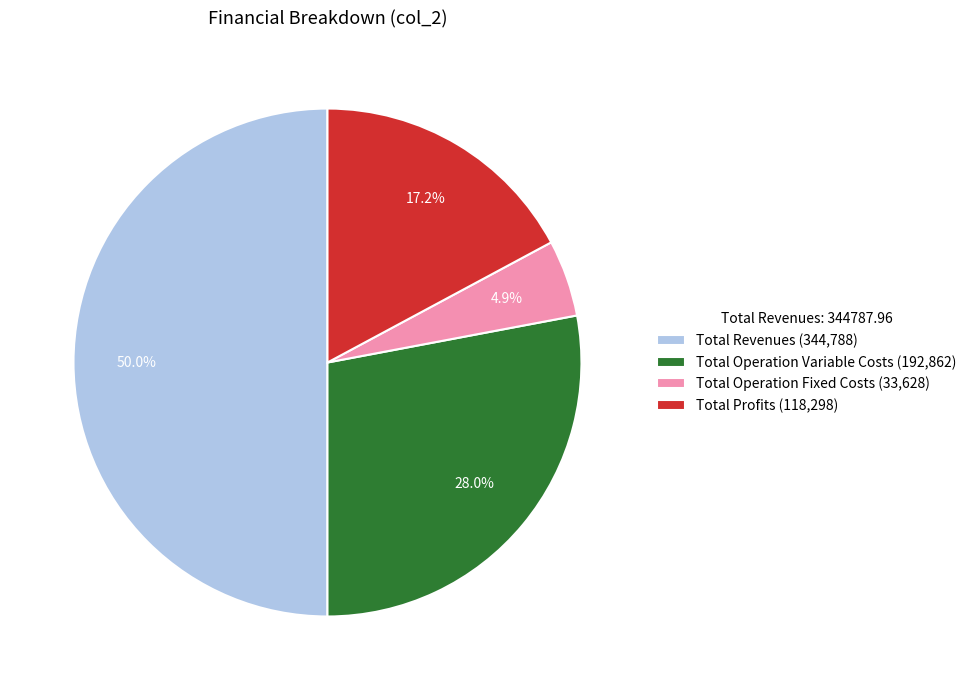

Does Total Profits (118,298) represent more than half of the total?

No